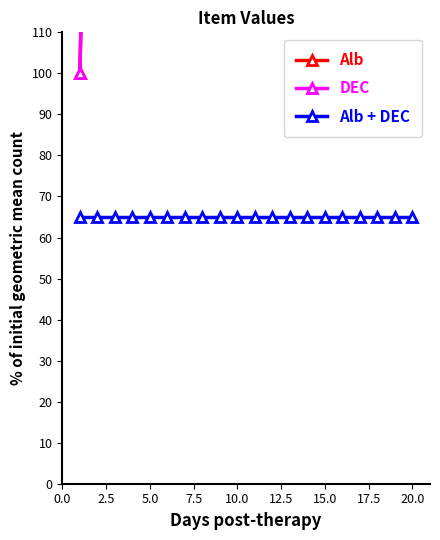

At how many categories does at least one series exceed 1167?

9